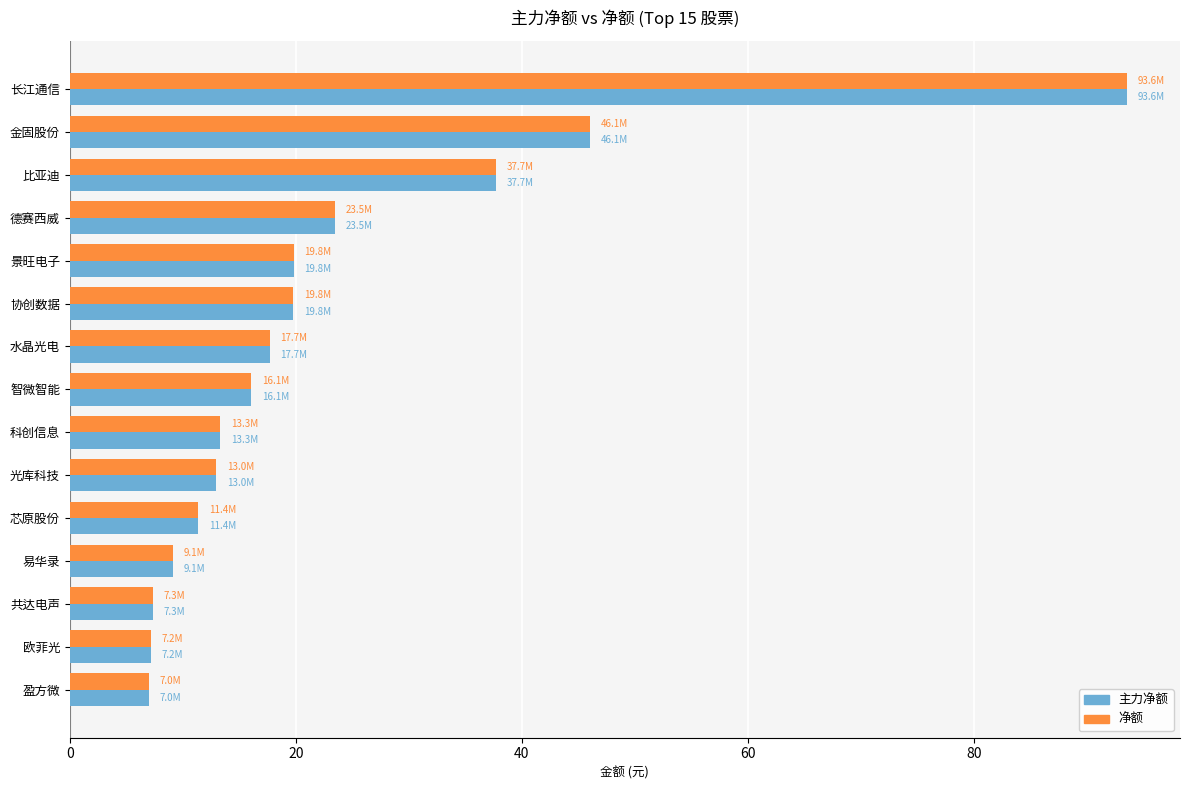

True or false: 主力净额 has a value of 13.3 at 科创信息.

True